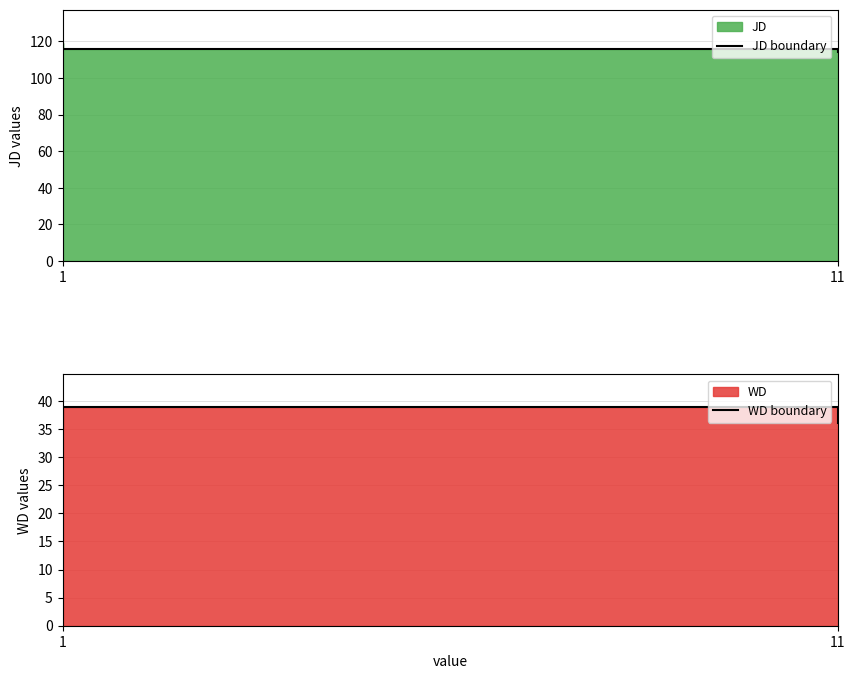

Which series has the largest total across all categories?

JD boundary